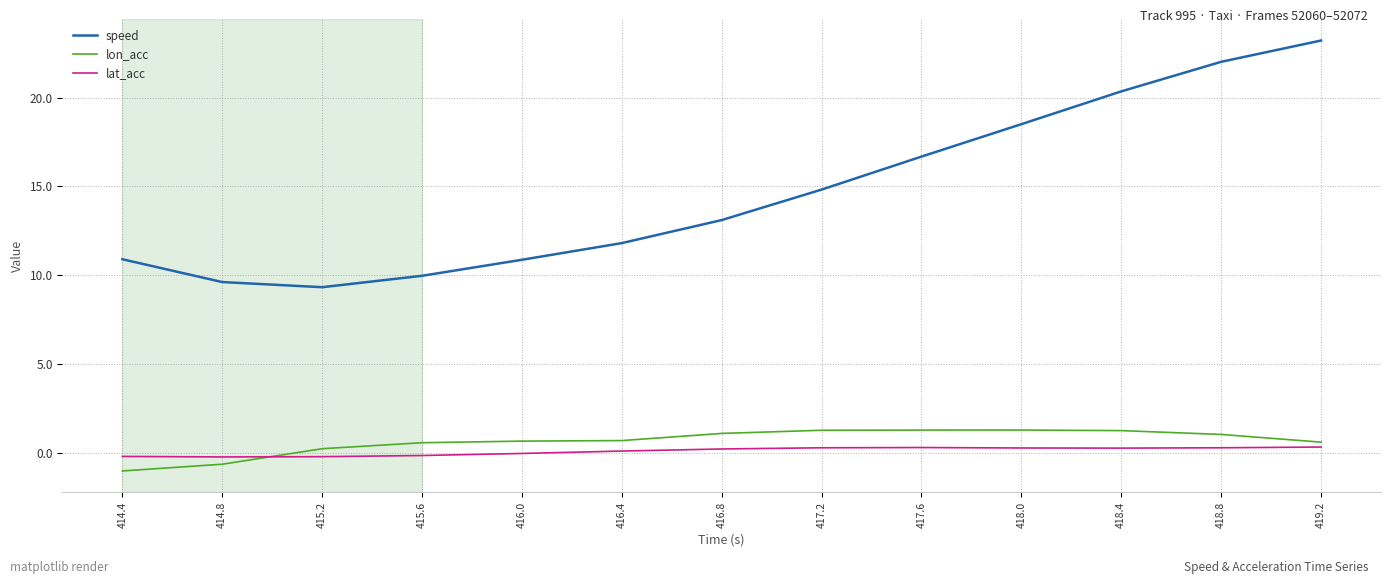

What is the difference between the maximum and minimum values in the speed series?

13.9